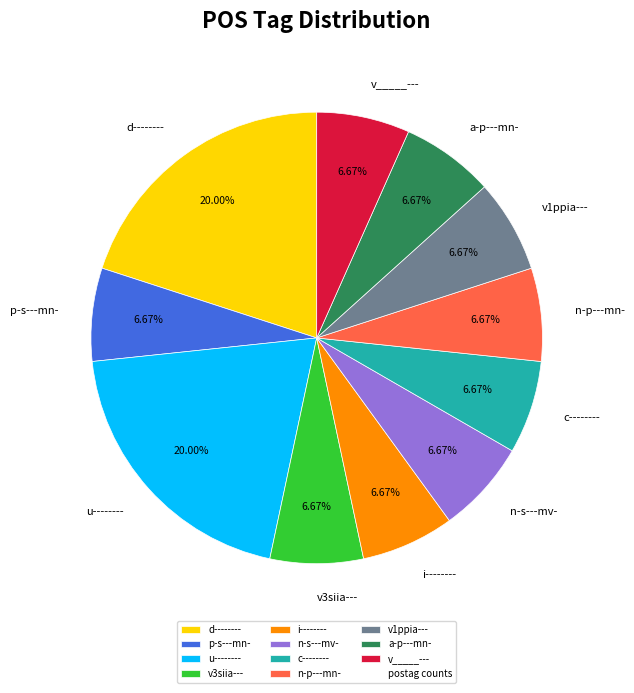

What is the total percentage of v_____--- and p-s---mn-?

13.3%